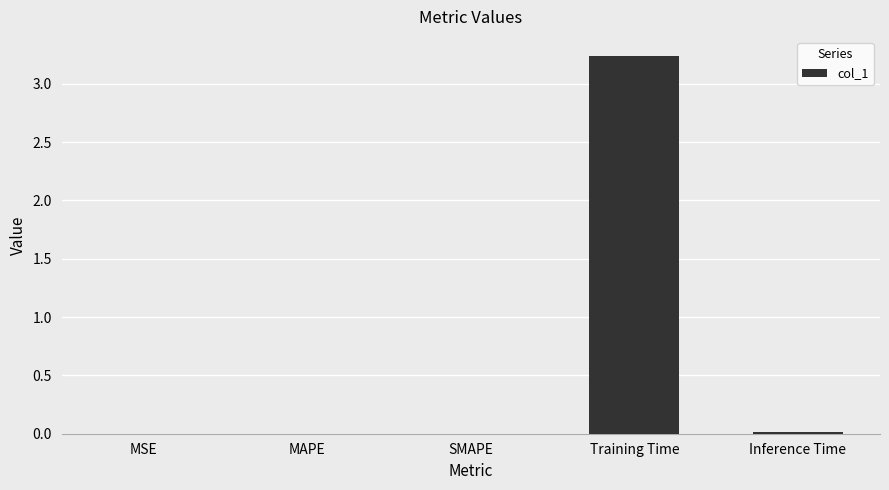

True or false: the data shows 0.0 at SMAPE.

True